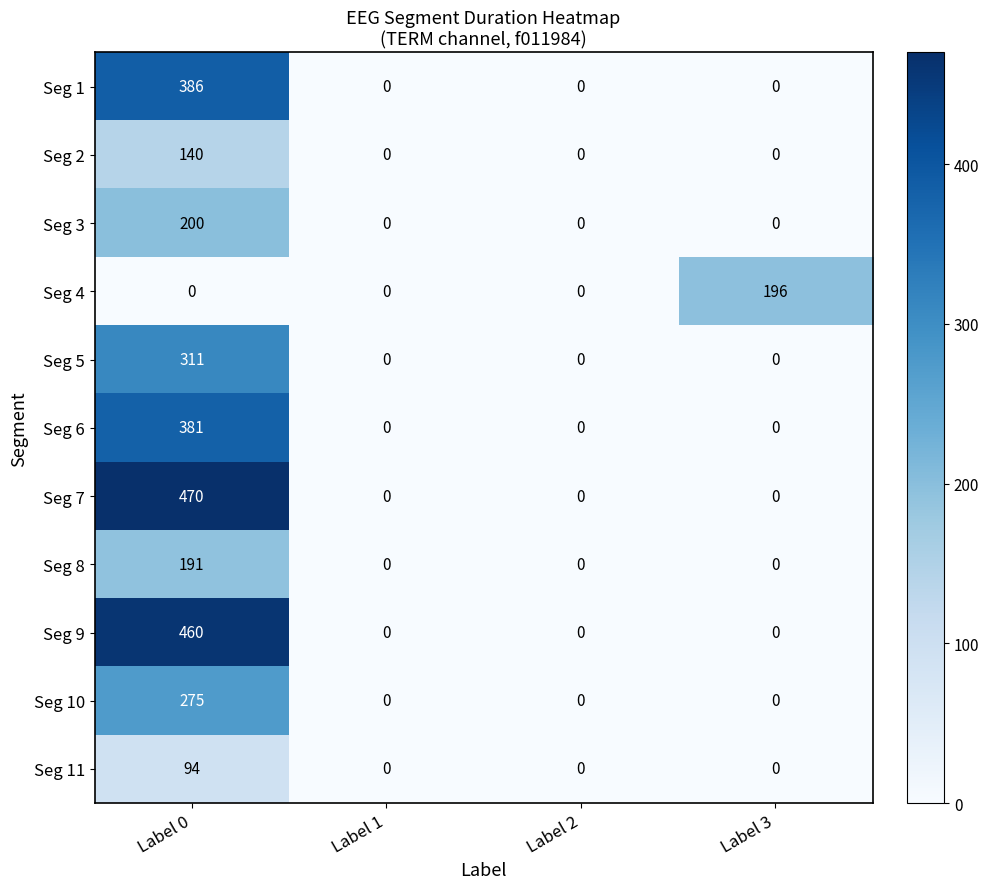

How many Seg 1 values are between 0 and 386?

4